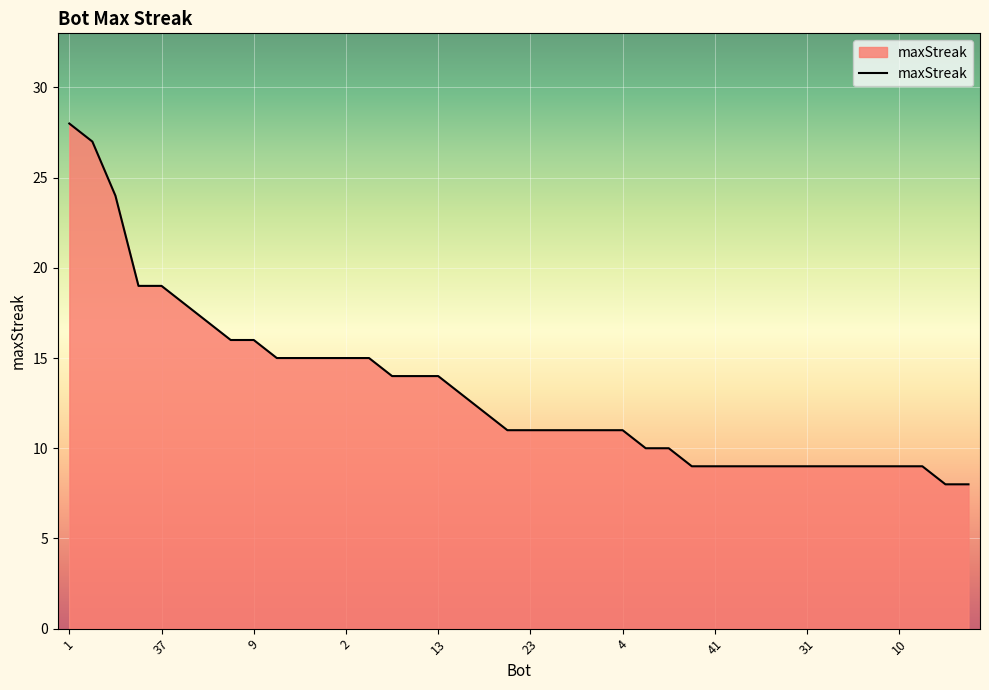

What is the maximum value shown in the chart?

28